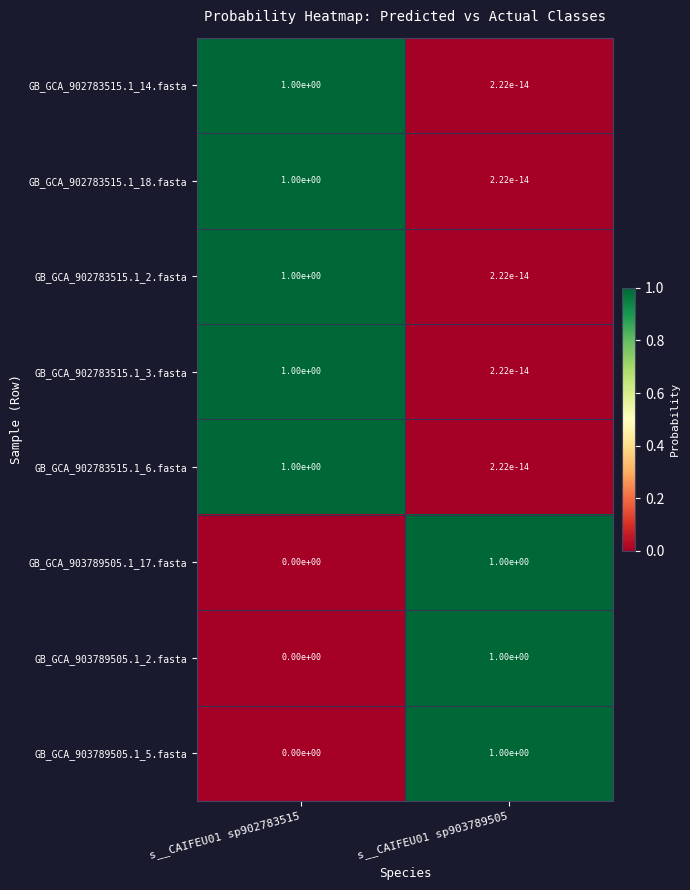

Rank the categories by GB_GCA_902783515.1_18.fasta value from highest to lowest.

s__CAIFEU01 sp902783515, s__CAIFEU01 sp903789505